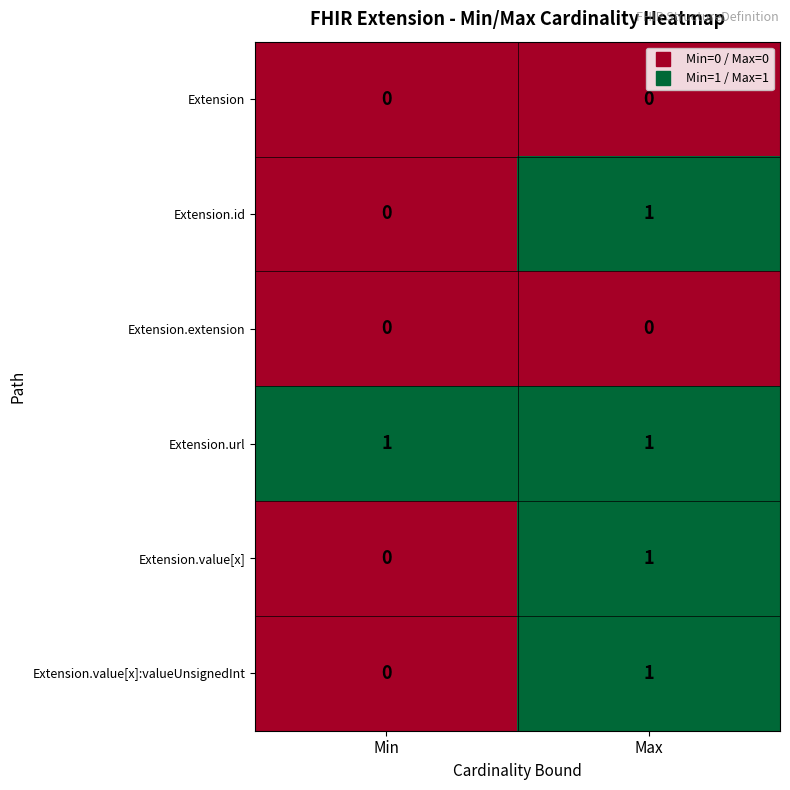

The value of Extension.url at Min is 1. True or false?

True